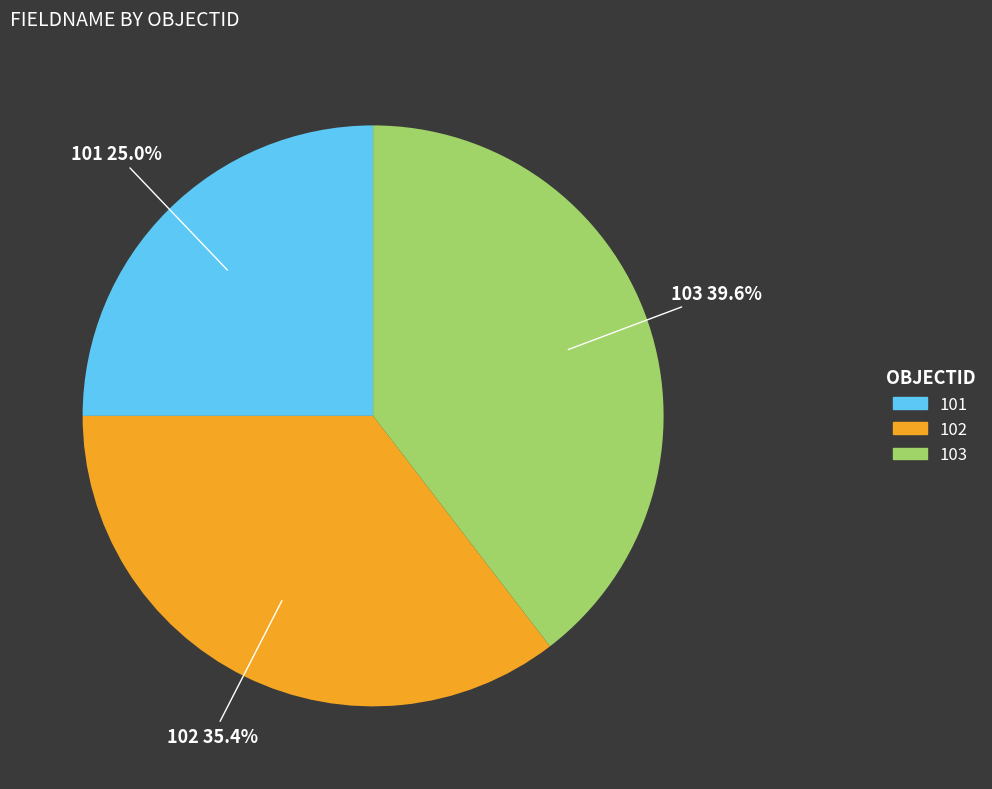

Rank the categories by value from highest to lowest.

103, 102, 101